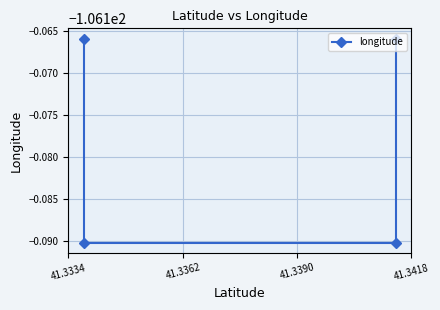

Count the number of data series in this chart.

1